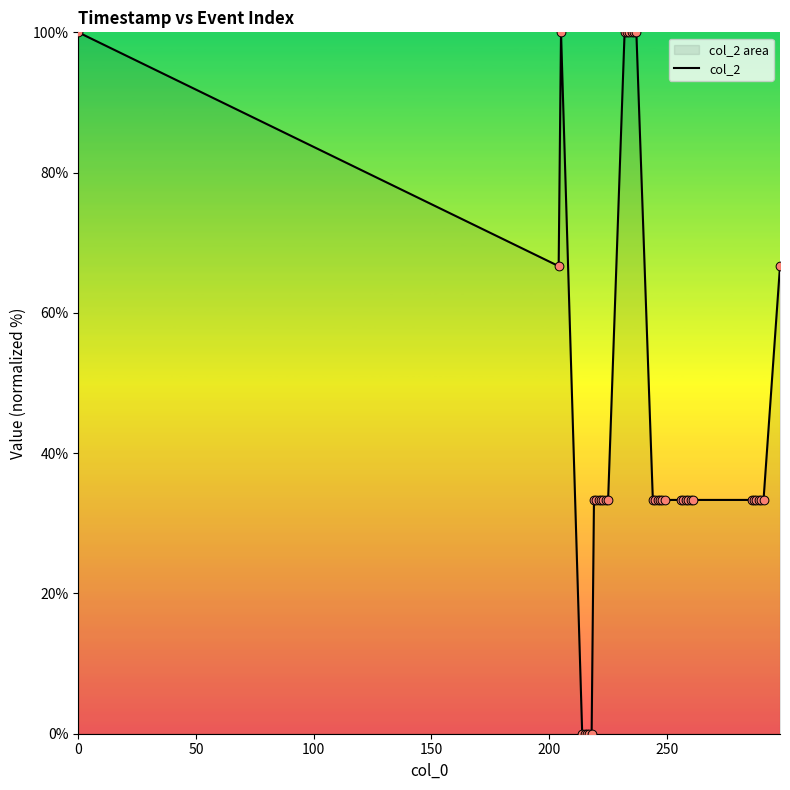

What is the maximum value shown in the chart?

100.0